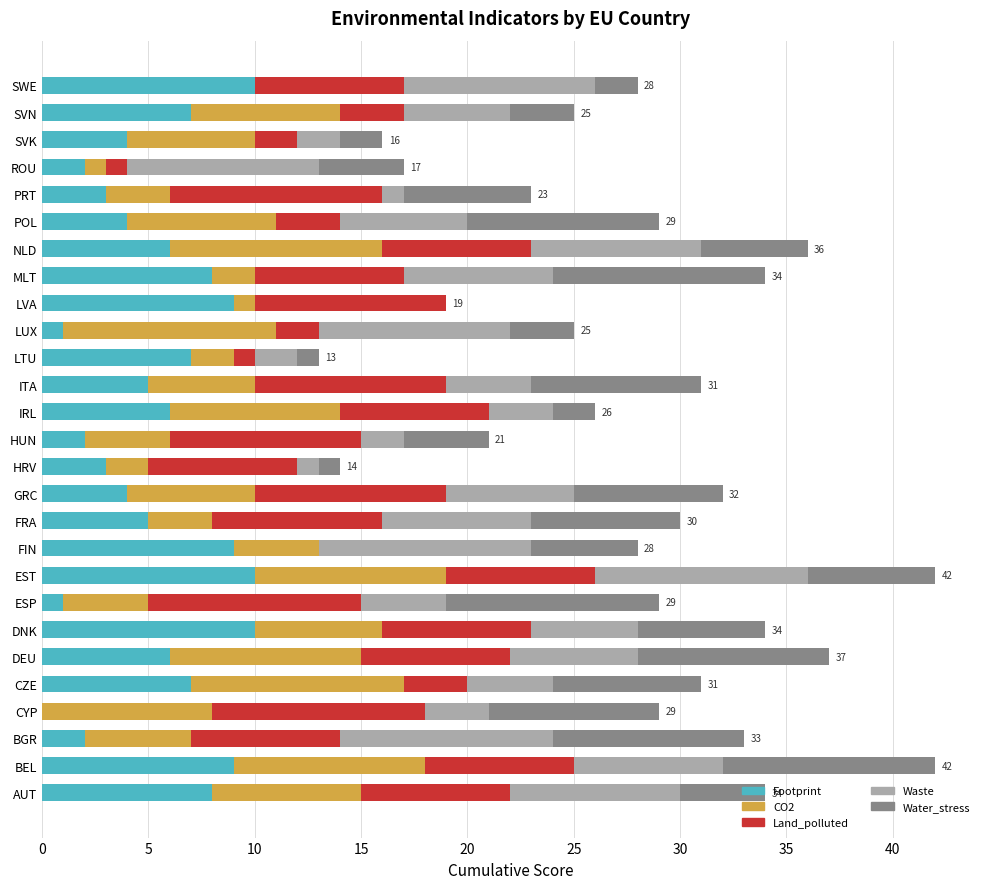

What is the maximum value for Footprint?

10